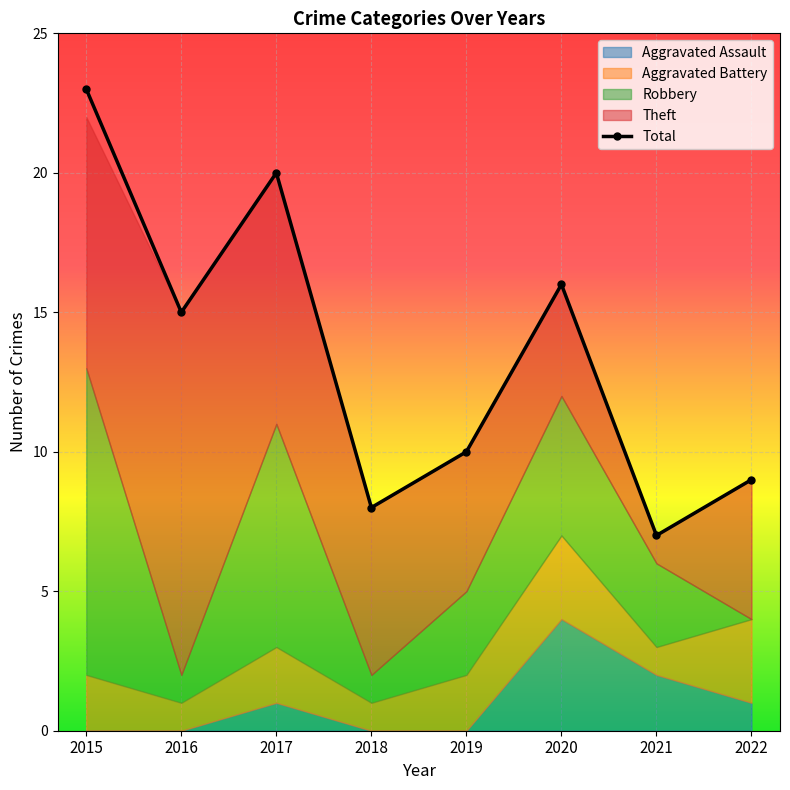

Rank the categories by value from lowest to highest.

2021, 2018, 2022, 2019, 2016, 2020, 2017, 2015